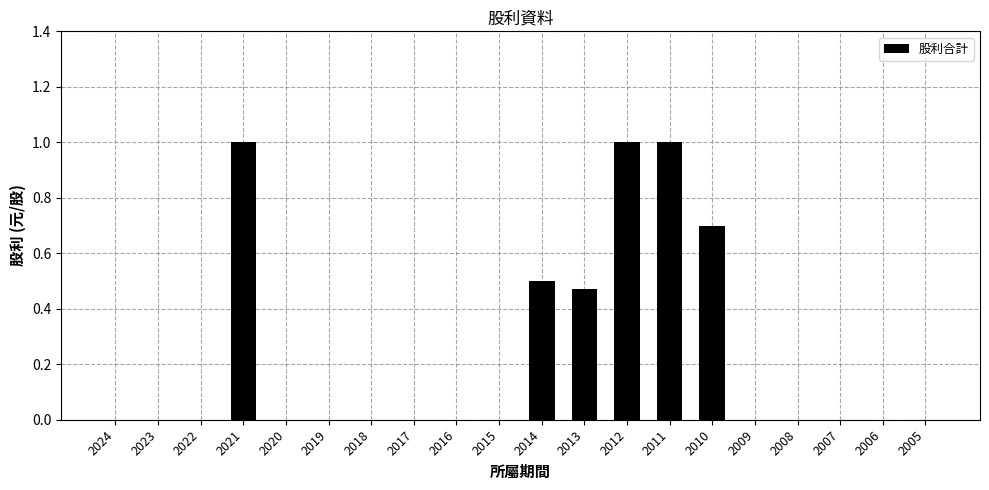

What is the sum of all values?

4.7